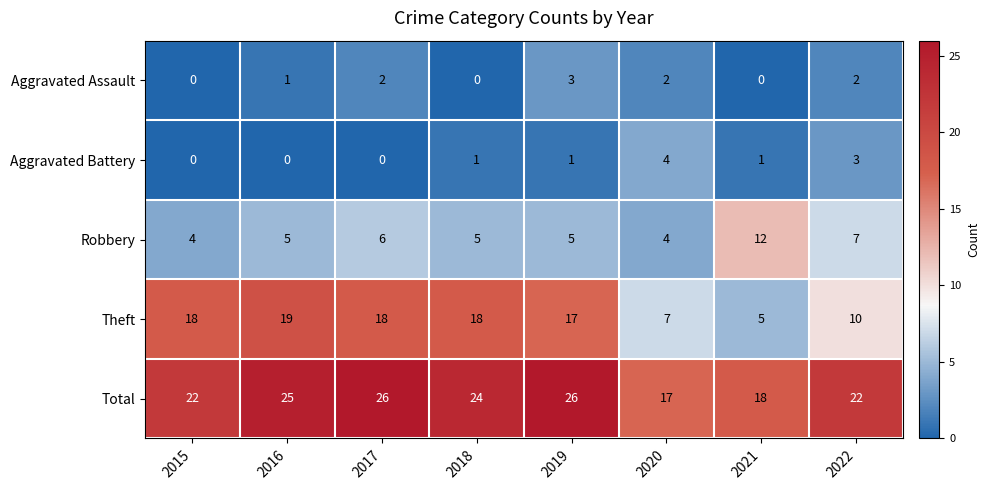

Rank the series by their maximum value, from lowest to highest.

Aggravated Assault, Aggravated Battery, Robbery, Theft, Total